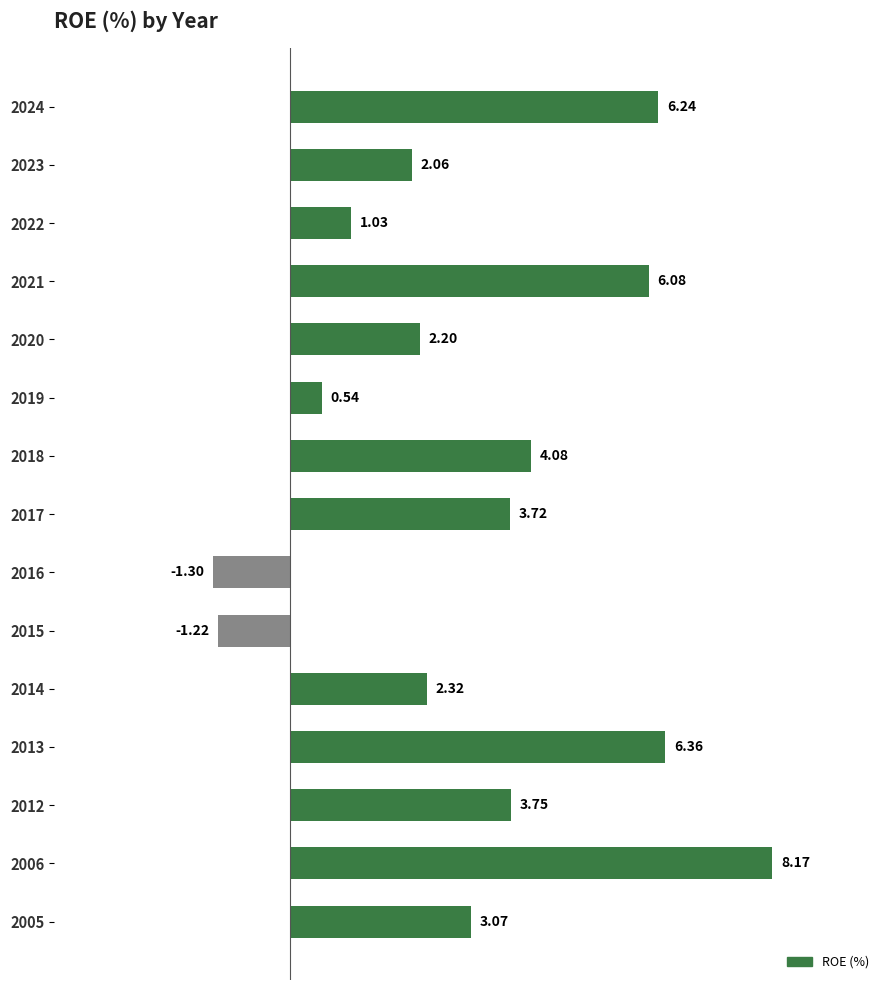

Rank the categories by value from highest to lowest.

2006, 2013, 2024, 2021, 2018, 2012, 2017, 2005, 2014, 2020, 2023, 2022, 2019, 2015, 2016